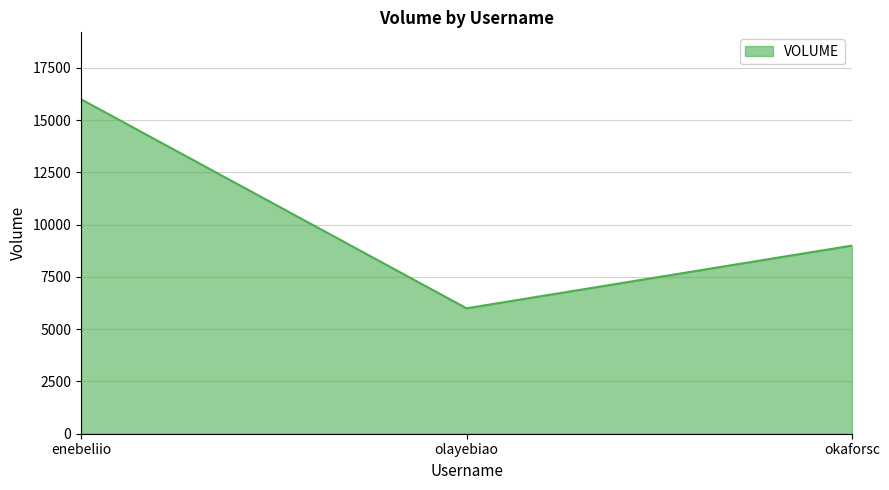

Does the chart display data point markers on the line(s)?

No